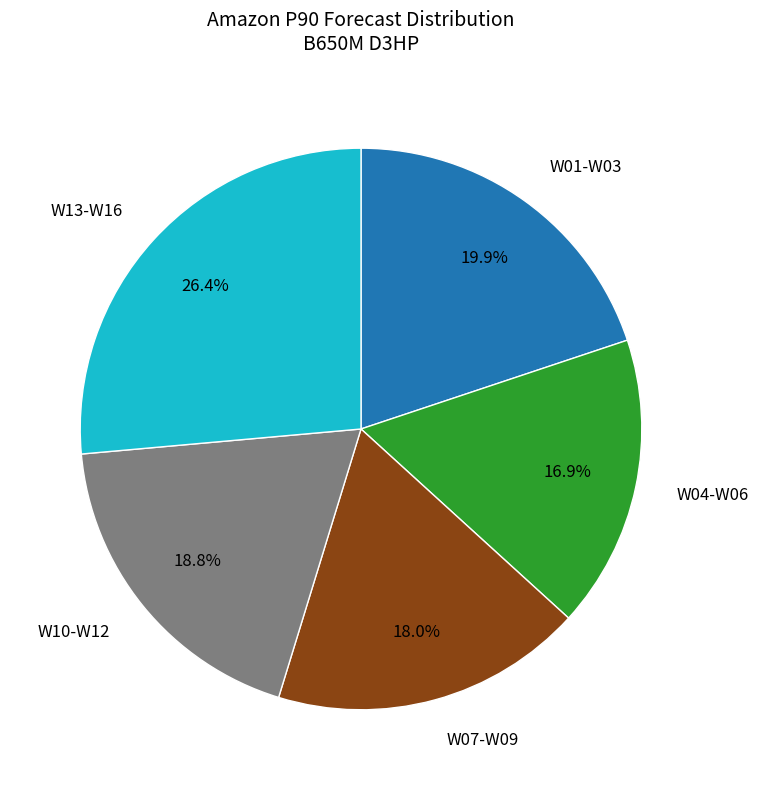

Which has a higher value, W07-W09 or W10-W12?

W10-W12